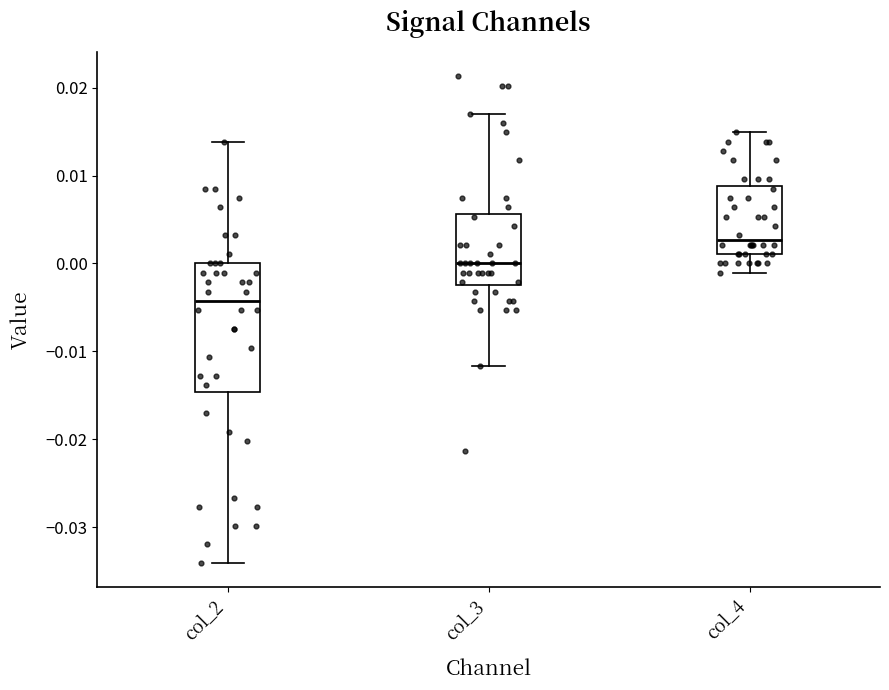

Which box's median line is the lowest?

col_2